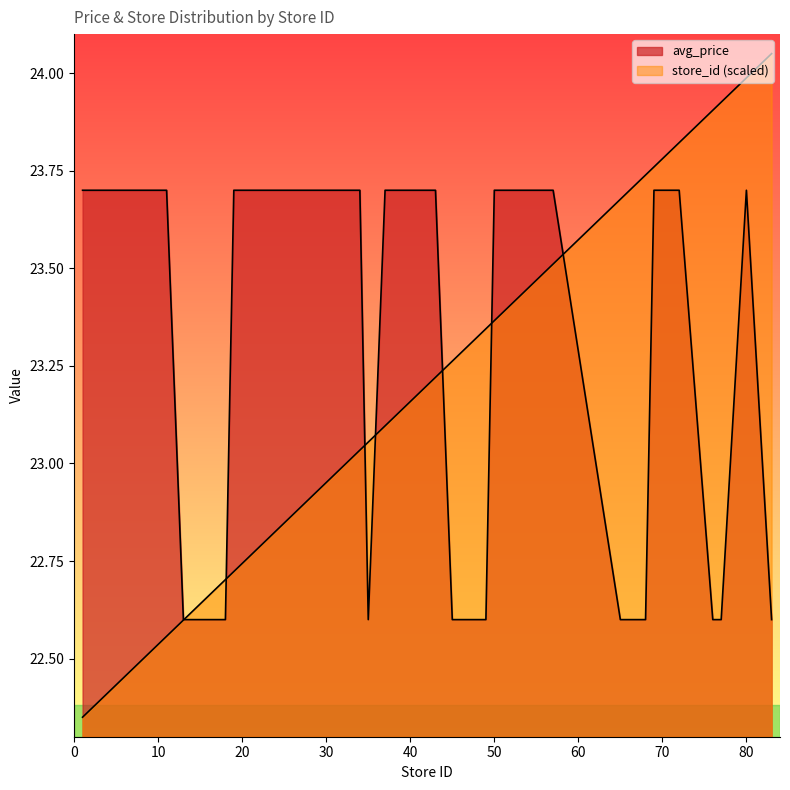

What is the maximum value shown in the chart?

24.1